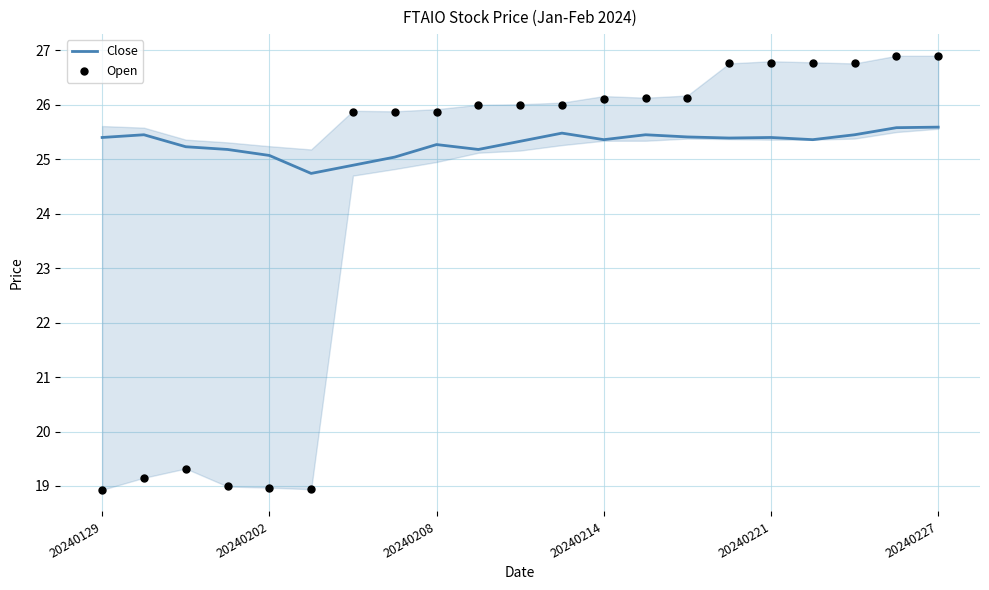

The value of Close at 20240208 is 34.7. True or false?

False